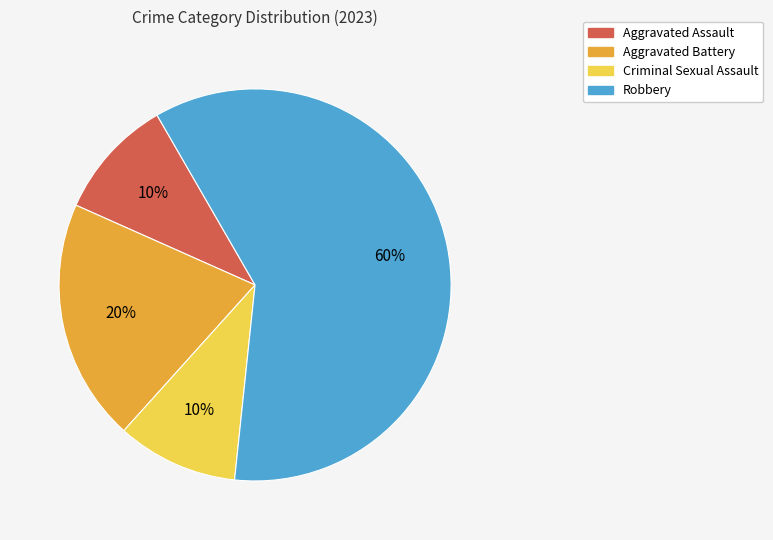

Count the number of slices in the pie.

4